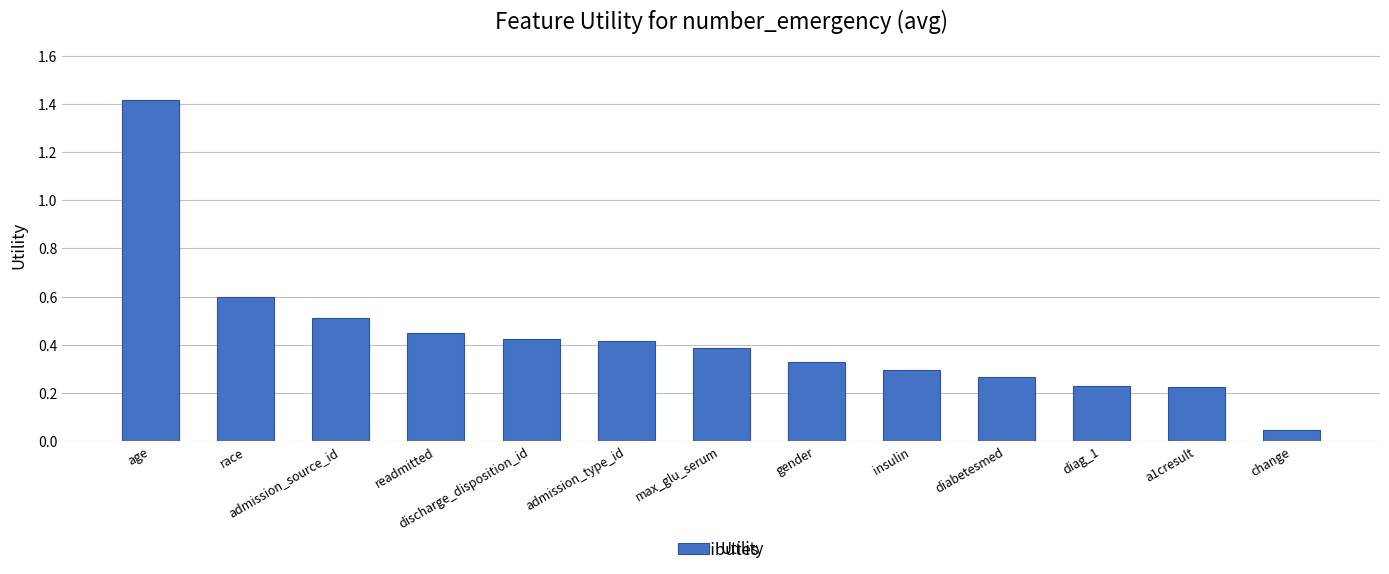

What is the label of the 13th bar from the left?

change